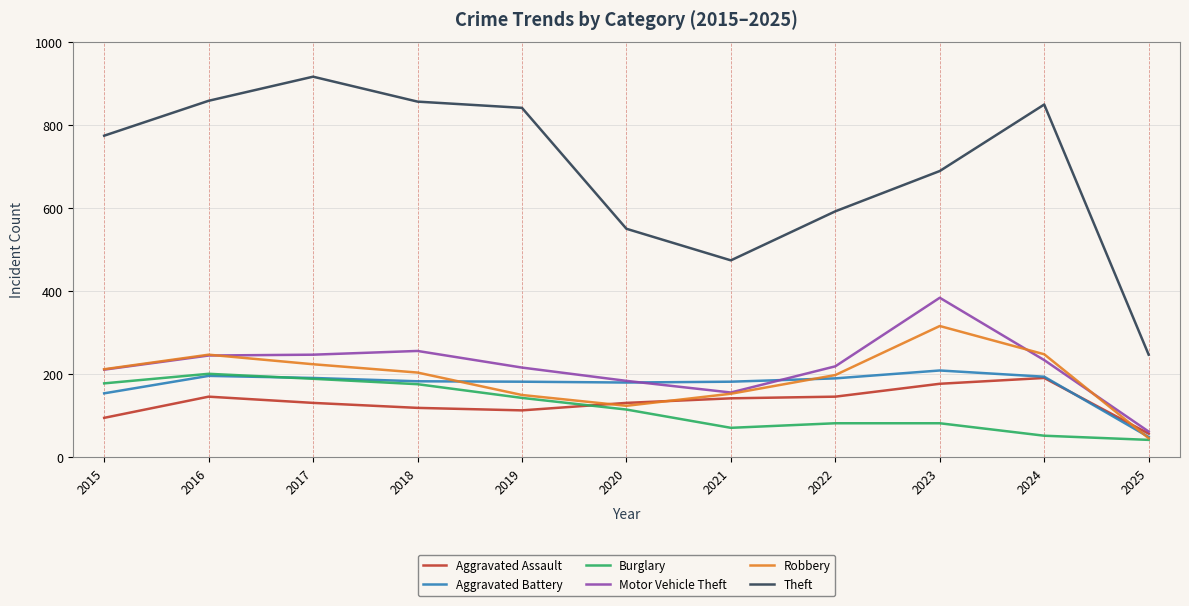

True or false: Aggravated Battery and Theft cross at least once.

False